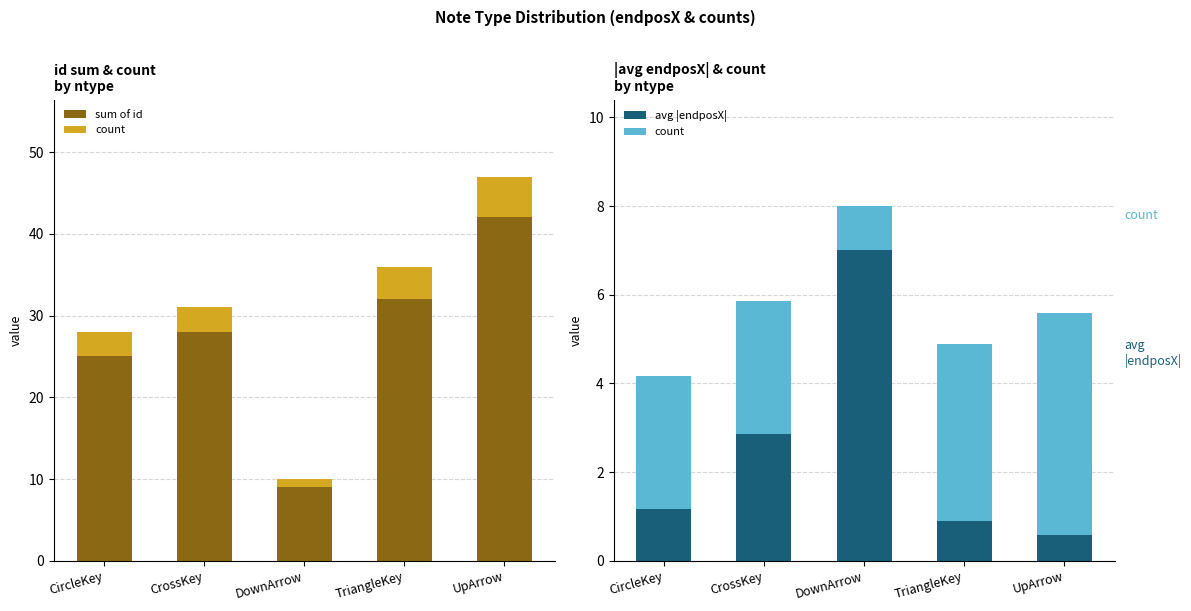

What is the highest value of the avg |endposX| series?

7.0